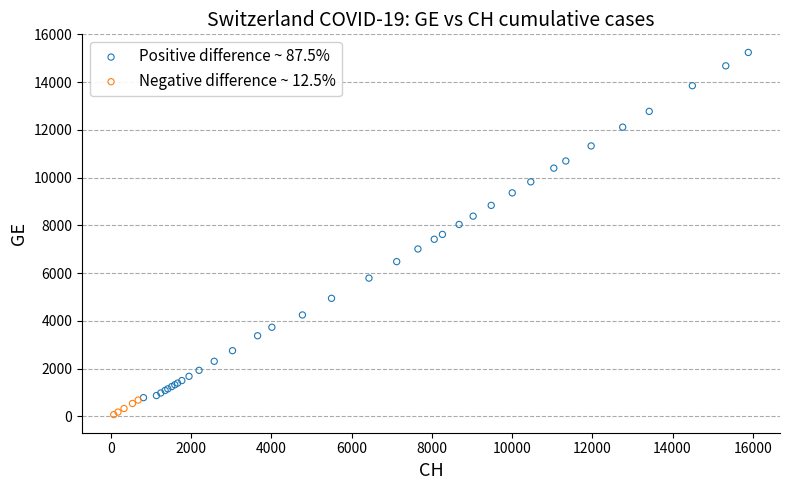

Which series contains the highest Y value?

Positive difference ~ 87.5%